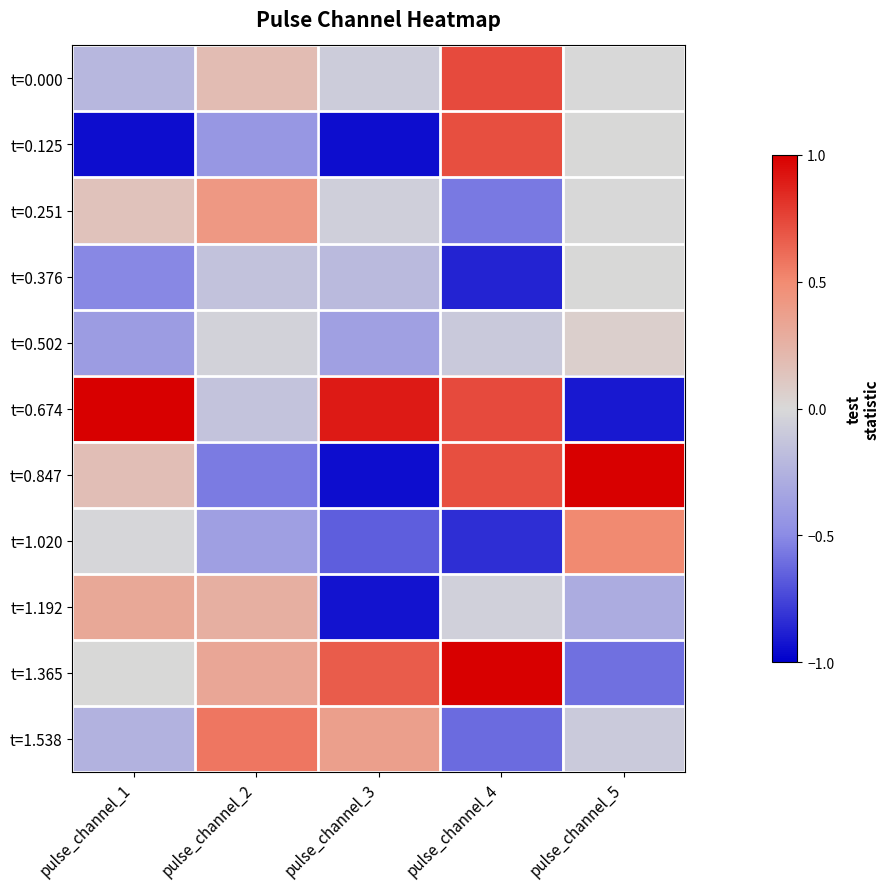

What is the maximum value shown in the chart?

1.1